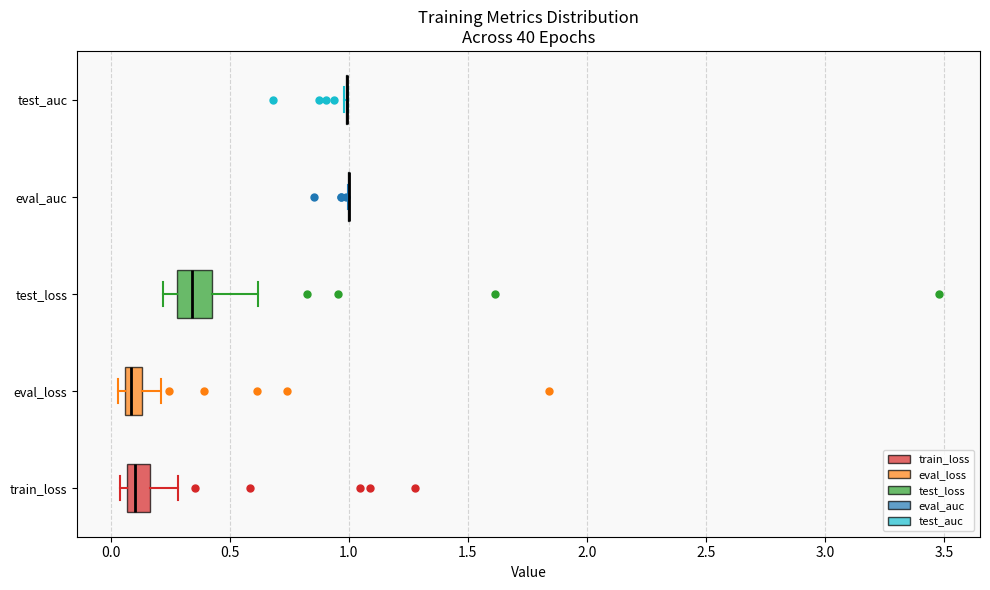

Where does the right whisker of the box for eval_loss end on the x-axis? The values are not printed on the chart, so give them approximately, as read against the axis.

0.20